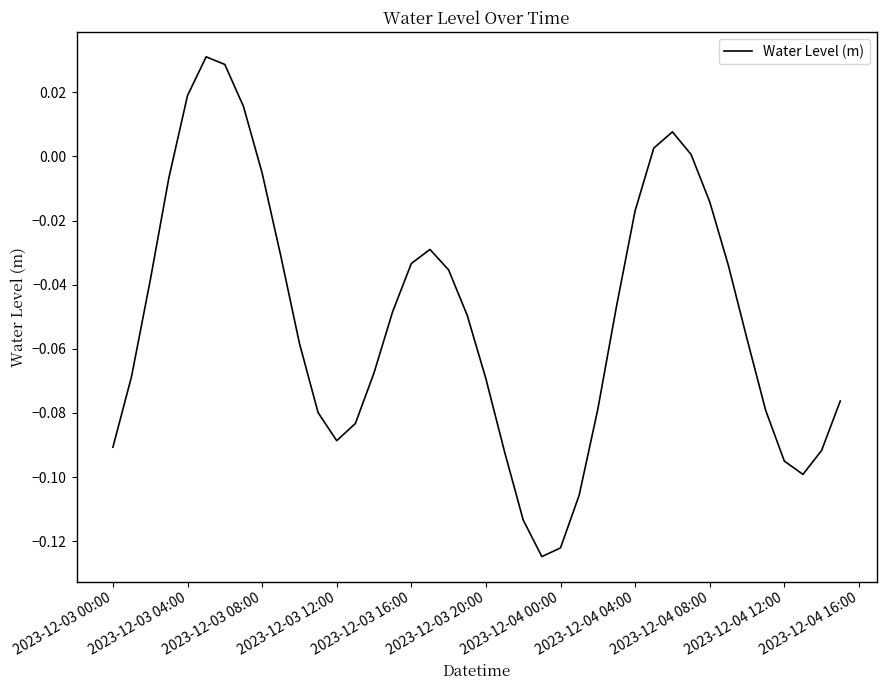

Does the chart have visible grid lines?

No